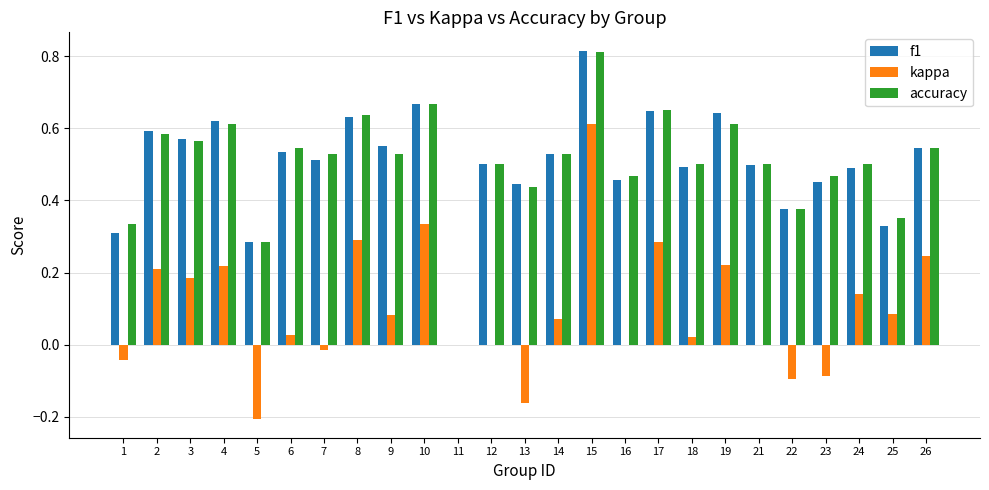

The value of accuracy at 8 is 0.6. True or false?

True